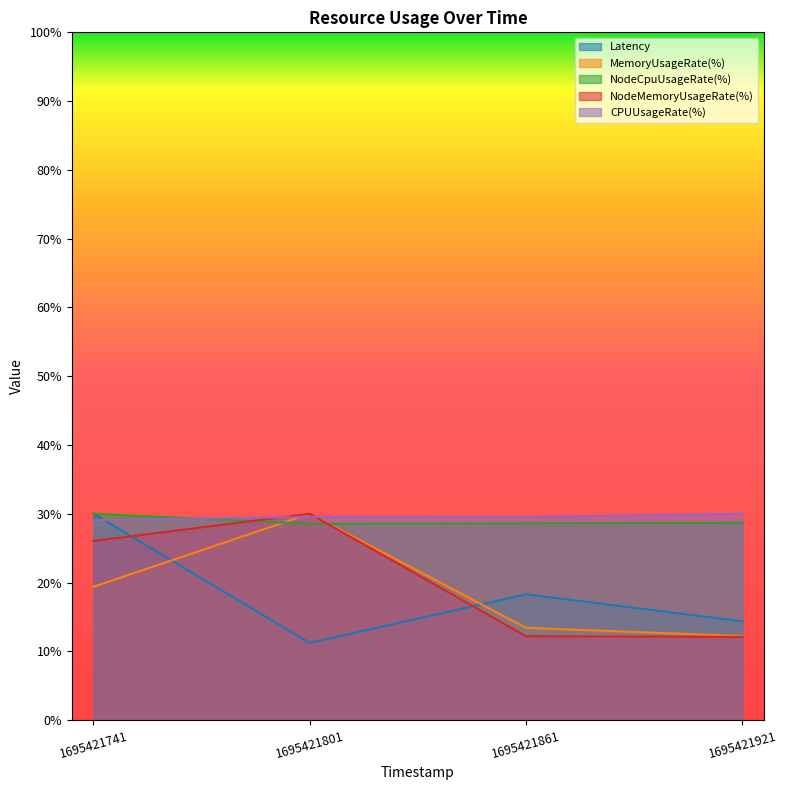

Which category has the lowest value across all series?

1695421801